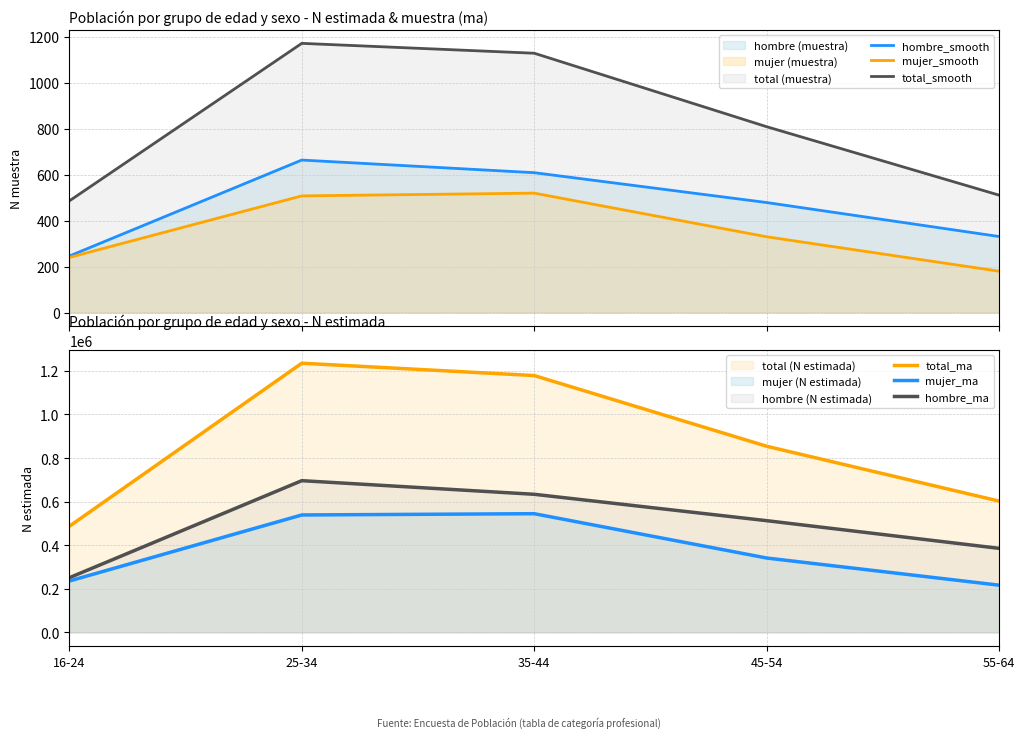

At which label does mujer_smooth first exceed 330?

25-34